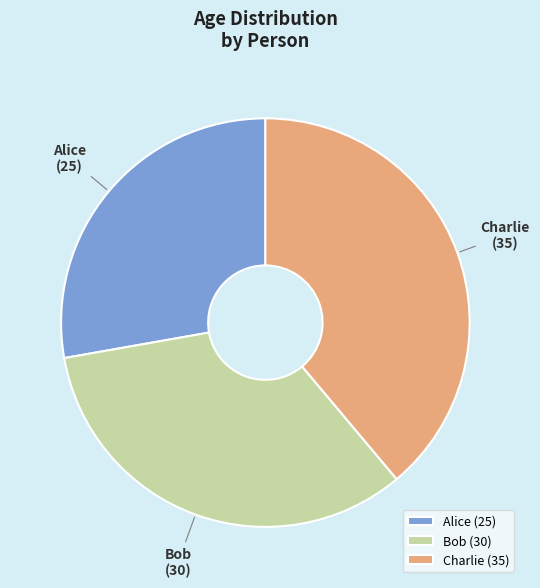

Combined, do Charlie and Bob account for over 50%?

Yes